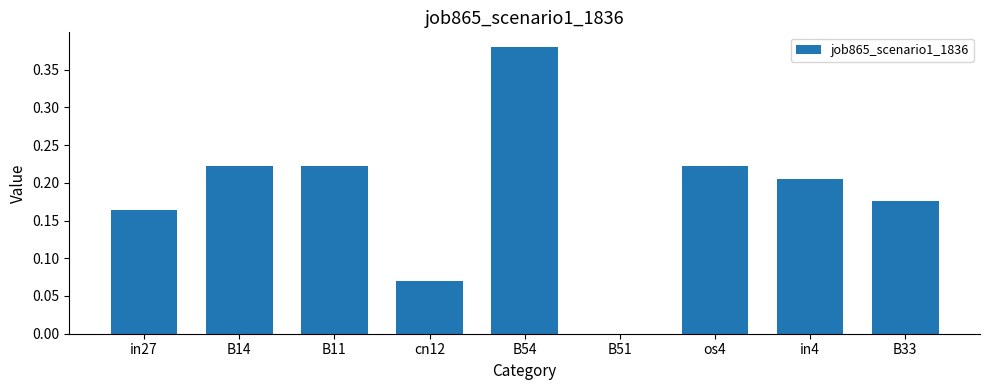

What is the sum of the values at cn12 and B14?

0.3